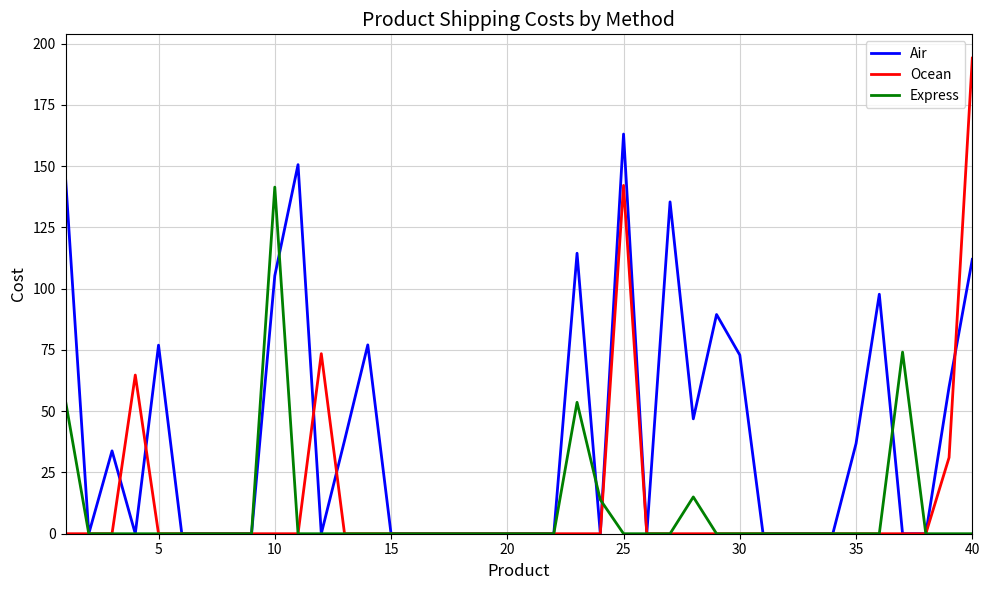

What is the maximum value shown in the chart?

194.0